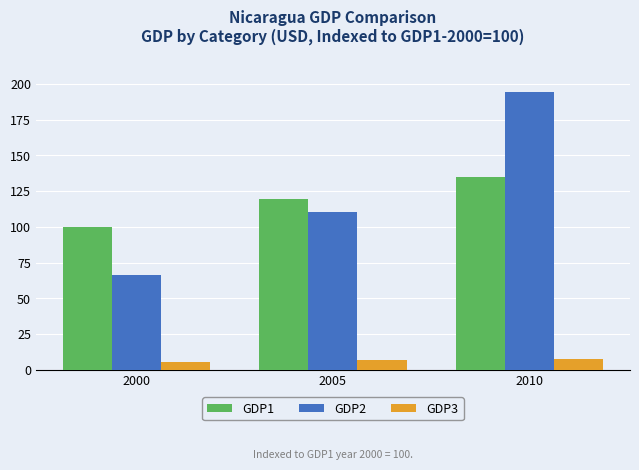

What is the sum of the GDP1 values at 2010 and 2005?

254.0